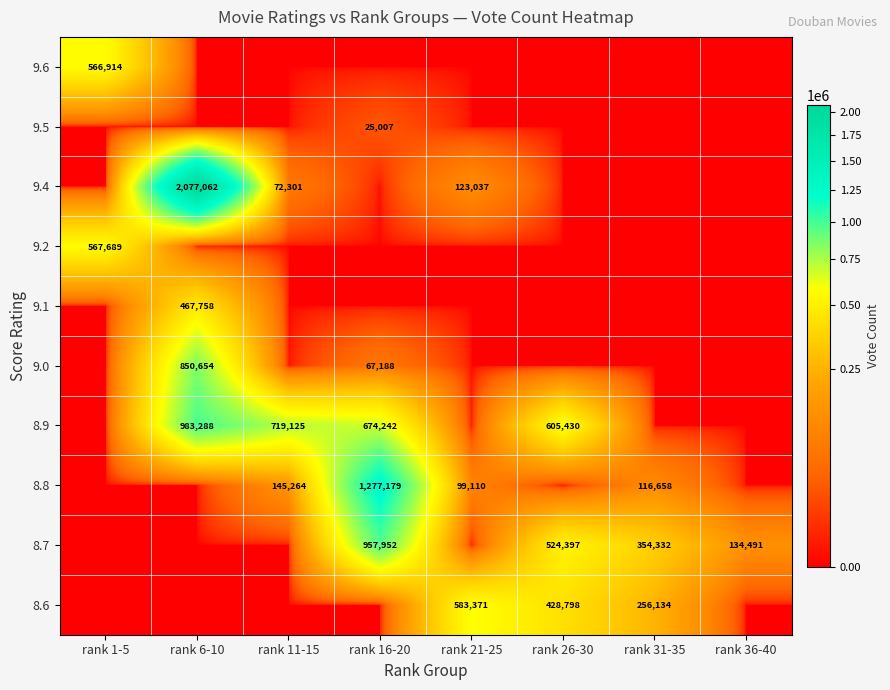

Count the number of data series in this chart.

10